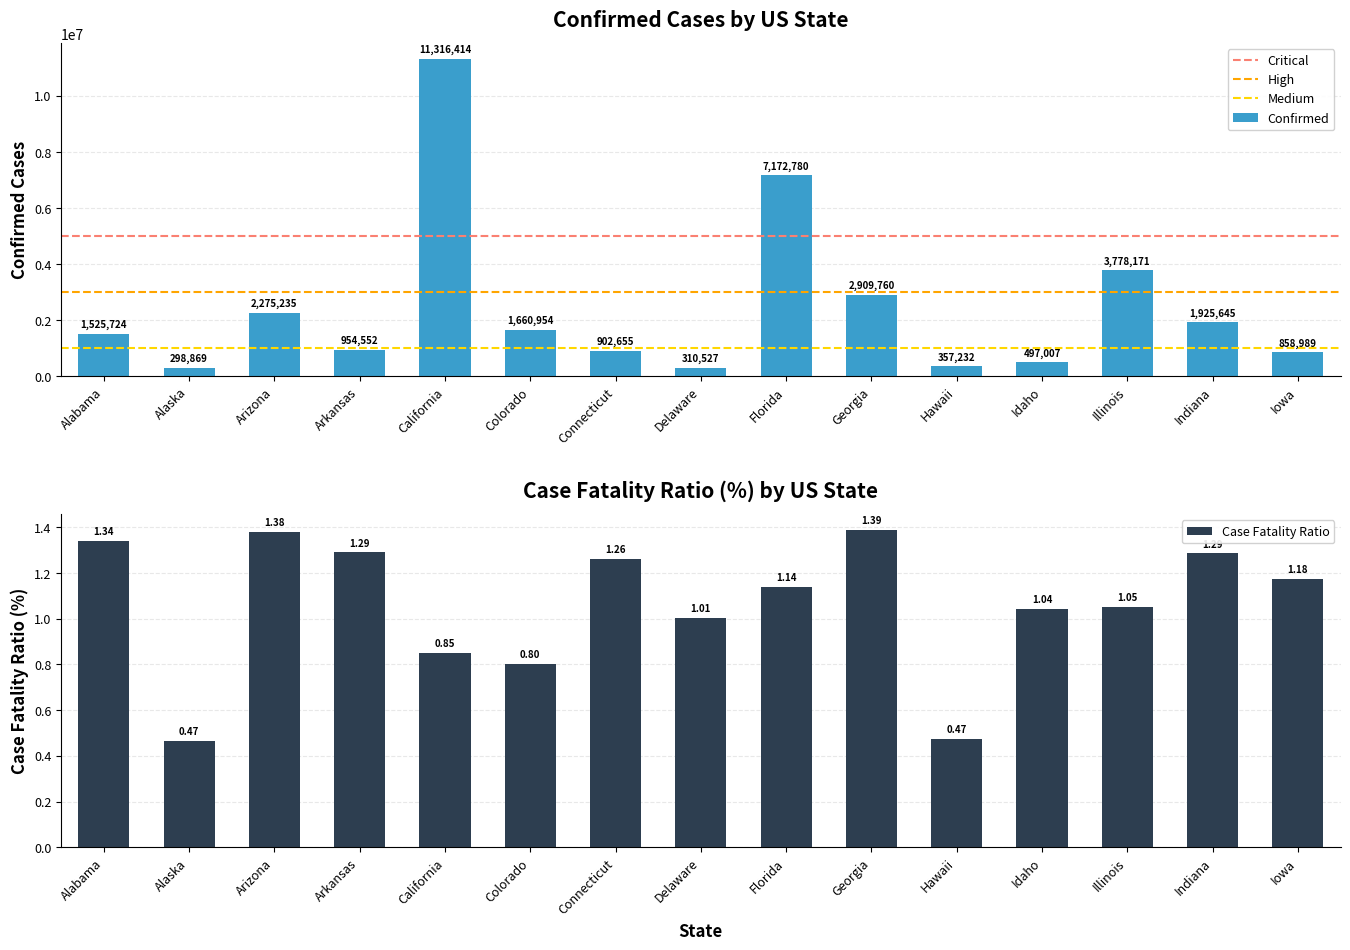

Are the bars grouped side by side (vs. stacked)?

No